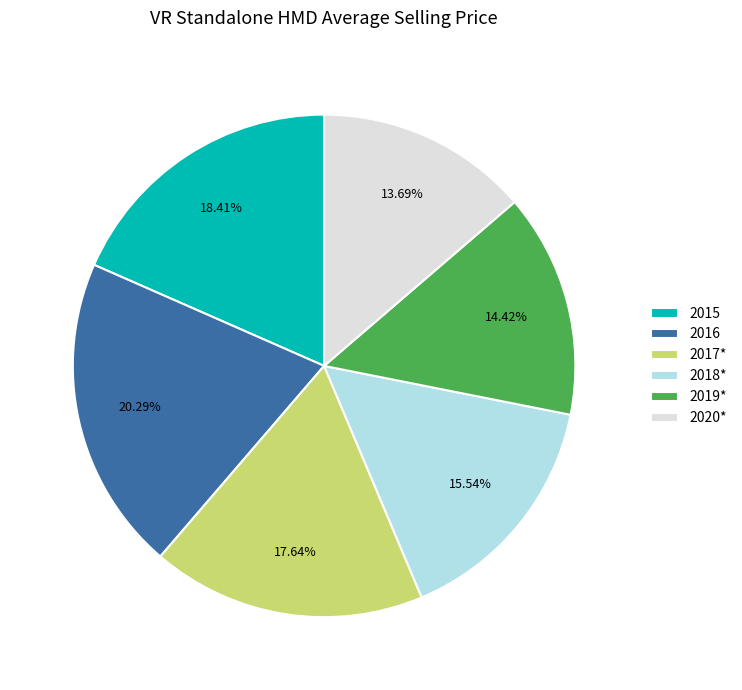

What percentage is the 2019* slice, to the nearest percent?

14%